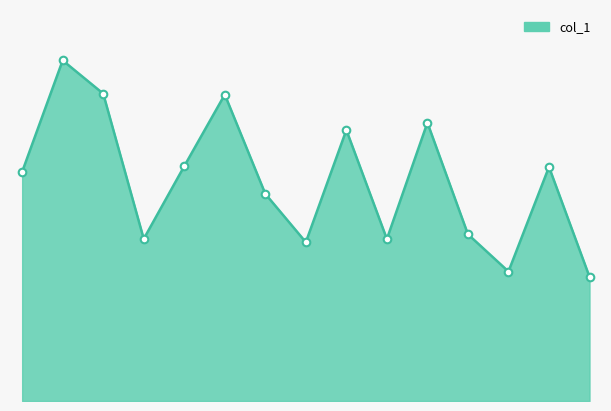

Does the chart have visible grid lines?

No